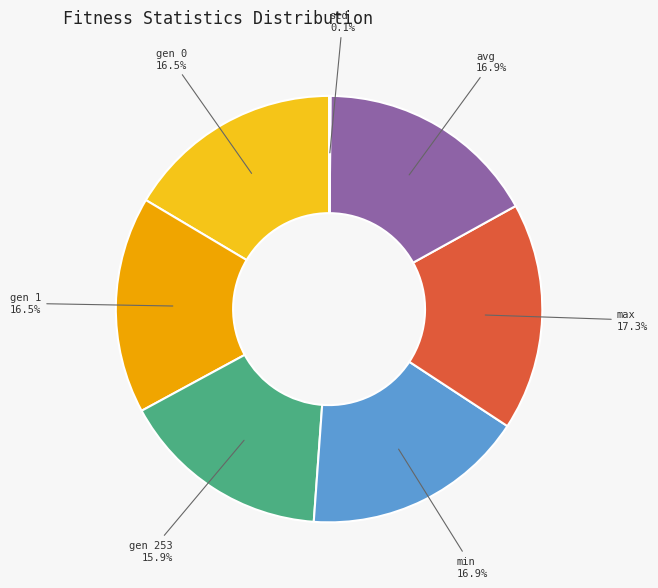

What percentage is the gen 253 slice, to the nearest percent?

16%